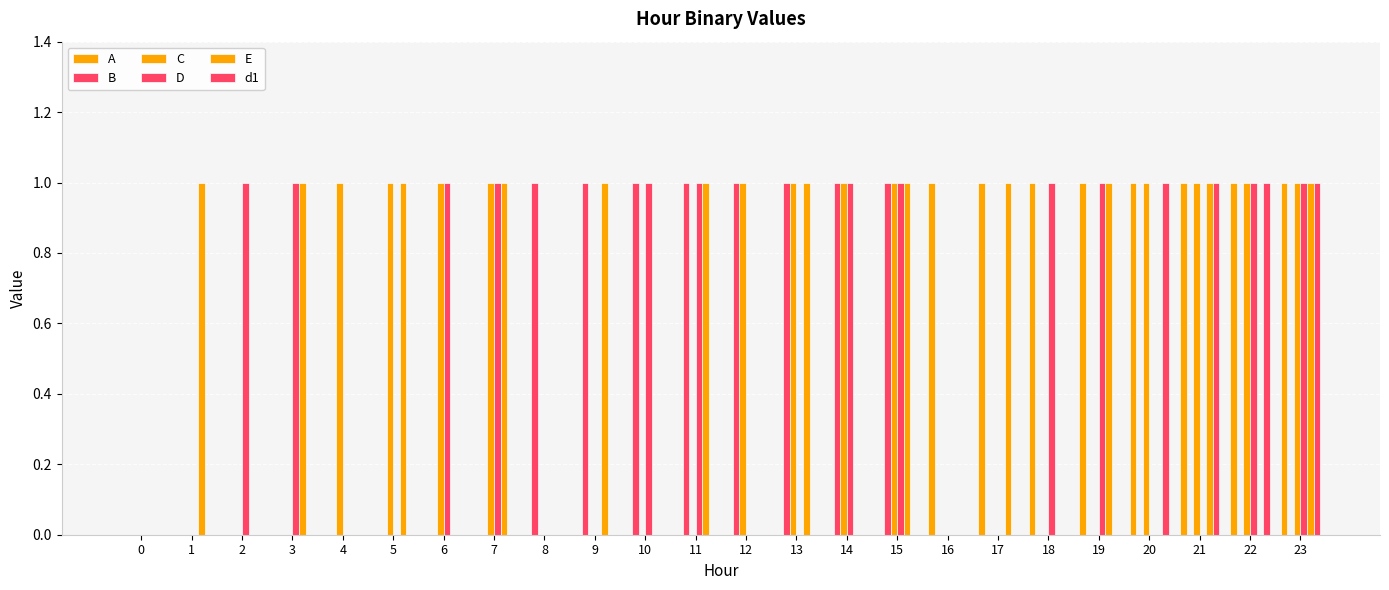

How many categories are shown in the chart?

24